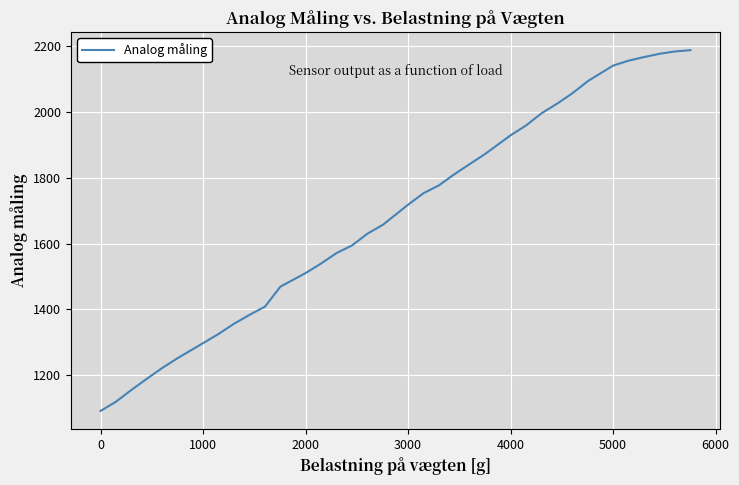

What is the greatest value displayed?

2188